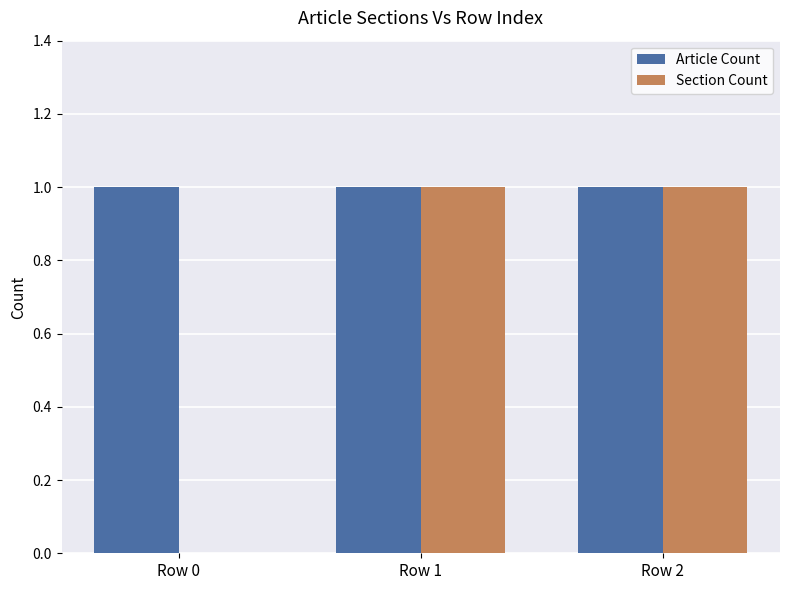

What is the total value across all series at Row 1?

2